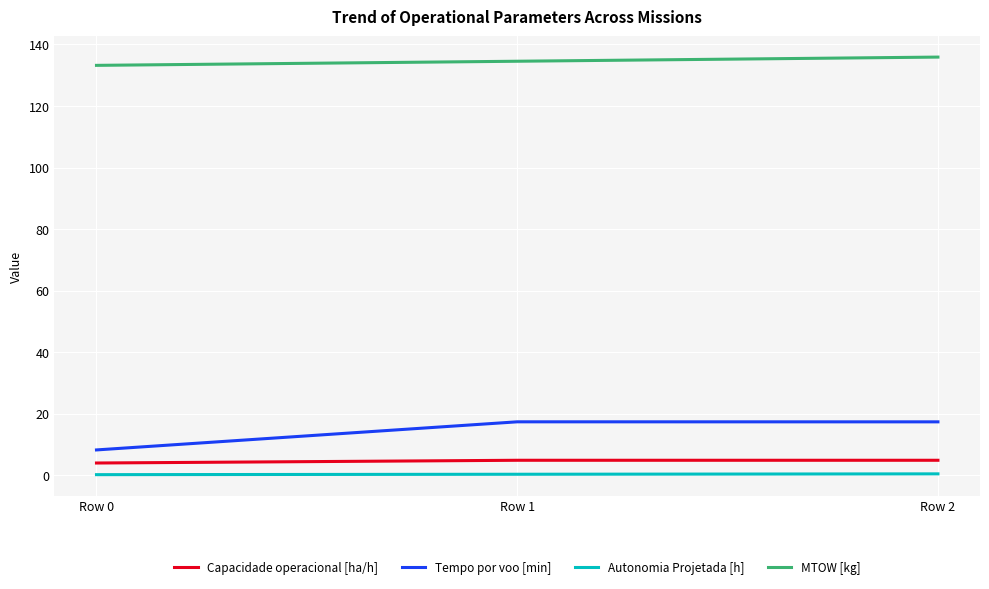

True or false: MTOW [kg] has a value of 135.9 at Row 2.

True